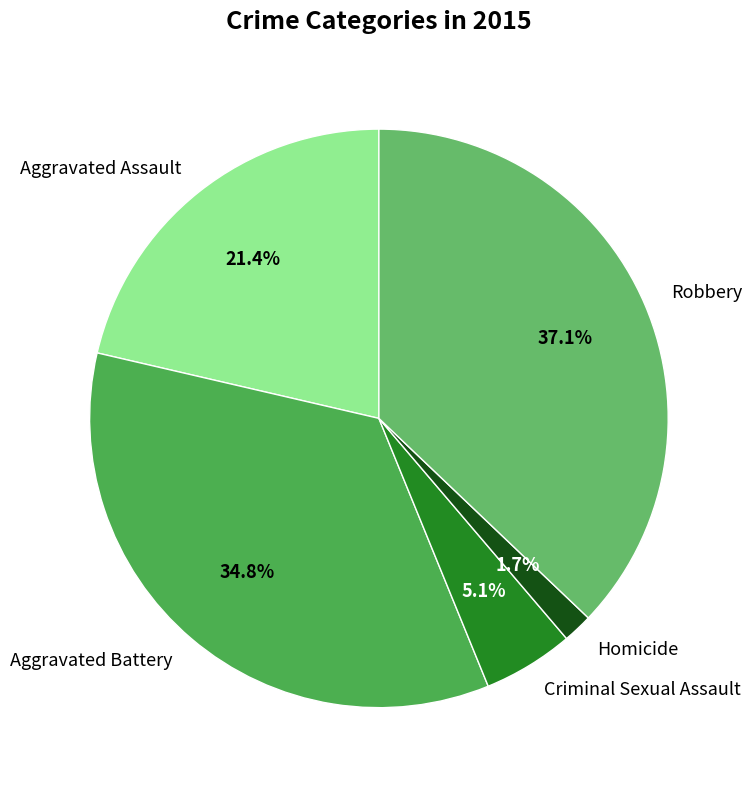

Does Aggravated Battery account for over 50% of the chart?

No